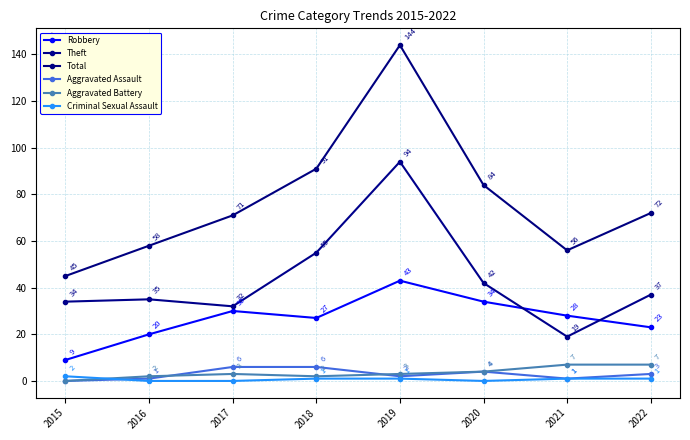

How many data points in Theft are less than 37?

4